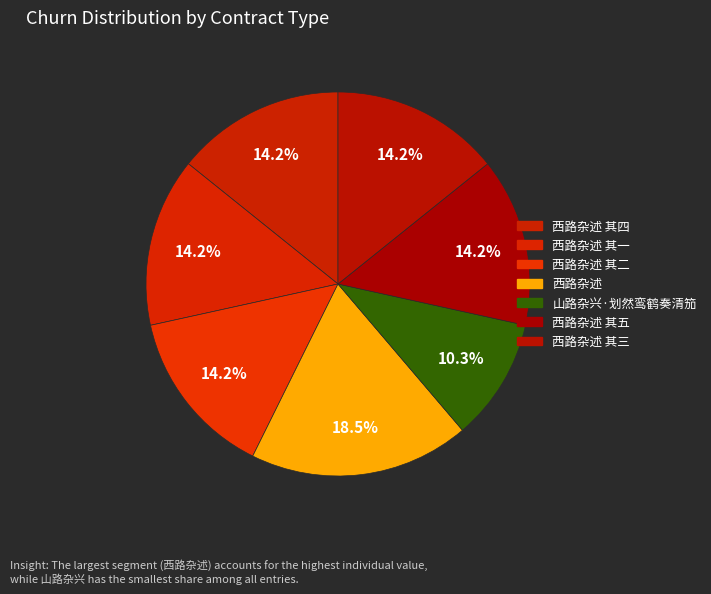

How many segments does this pie chart have?

7